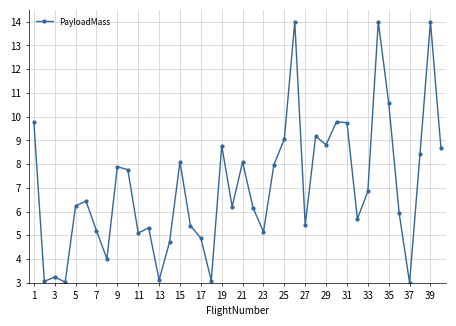

What is the minimum value shown in the chart?

3.0